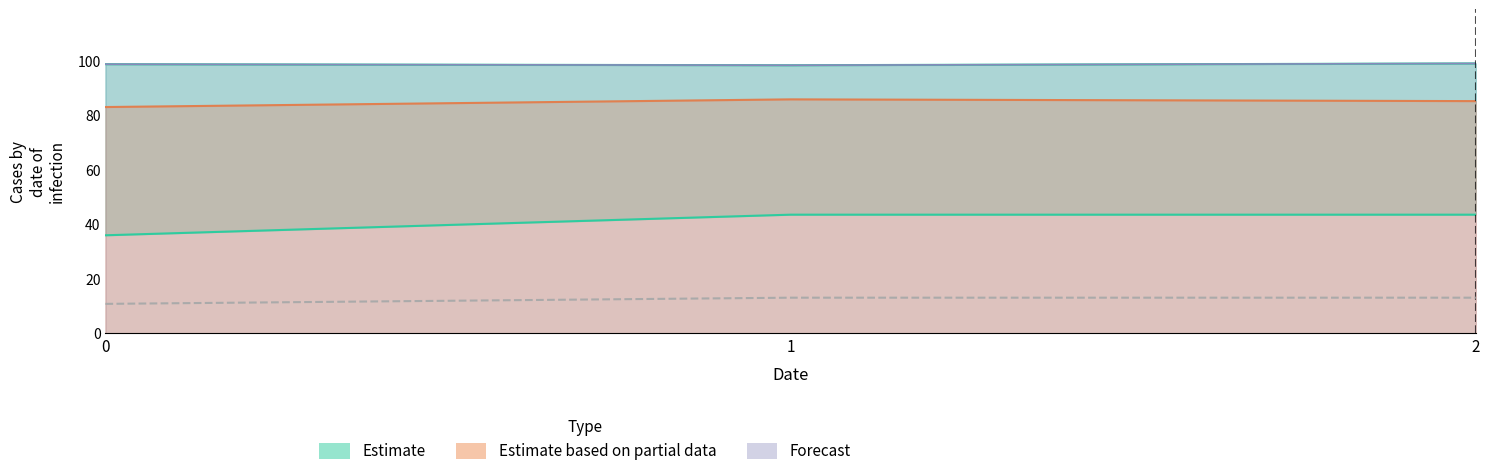

Is it true that col_2 equals 166.2 at 2?

False